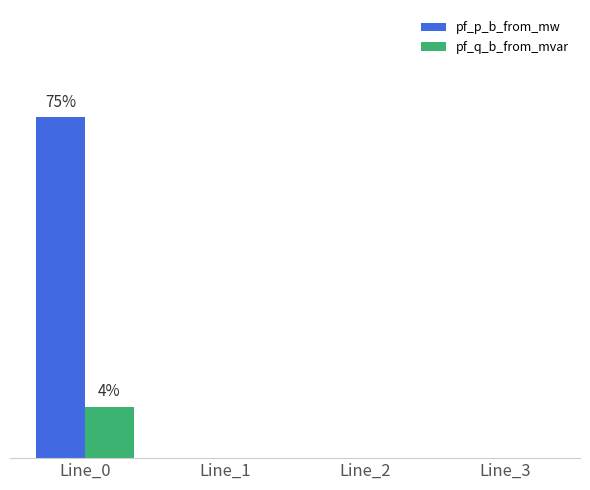

The pf_p_b_from_mw series shows -8.4 at Line_1. True or false?

False